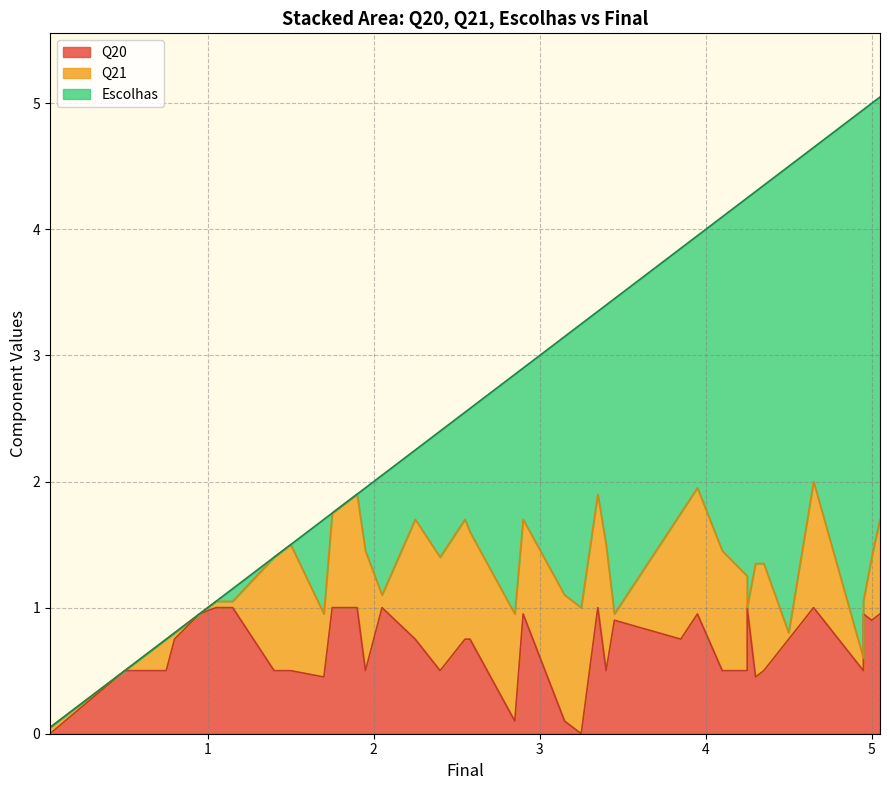

How many interior local peaks does the Q21 series have?

8